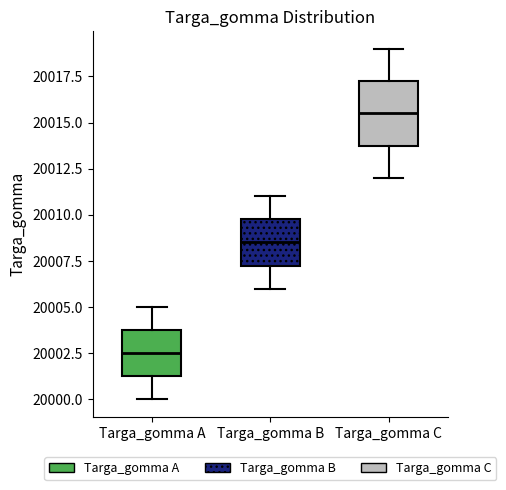

Reading left to right, read every box against the y-axis: the position of its median line, the range the box covers, and the ends of its whiskers. The values are not printed on the chart, so give them approximately, as read against the axis.

Targa_gomma A: median 20002.5, box 20001.5 to 20004.0, whiskers 20000.0 to 20005.0
Targa_gomma B: median 20008.5, box 20007.5 to 20010.0, whiskers 20006.0 to 20011.0
Targa_gomma C: median 20015.5, box 20014.0 to 20017.5, whiskers 20012.0 to 20019.0